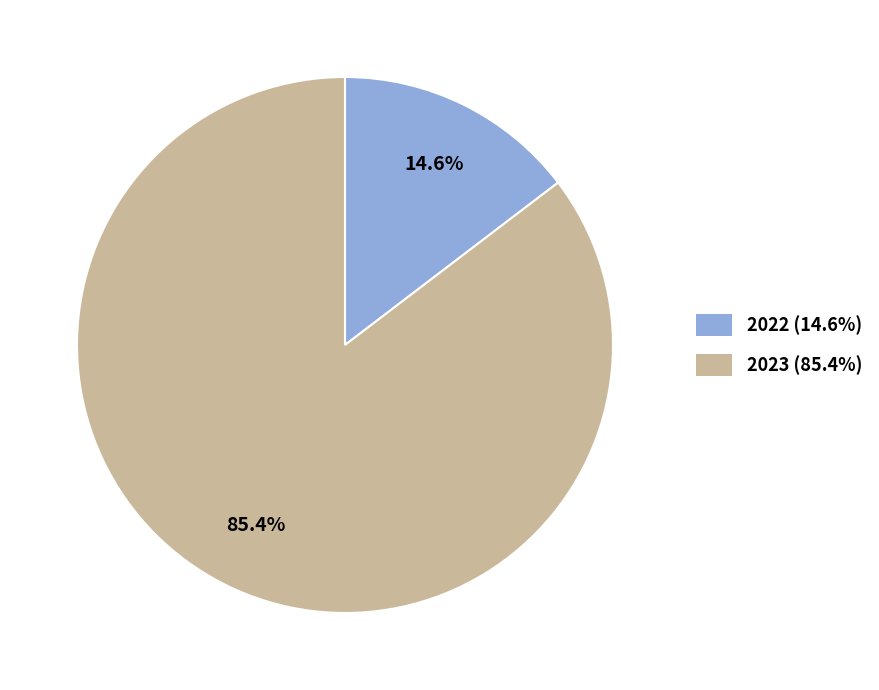

To the nearest percent, what is the difference between the largest and smallest slice percentages?

71%